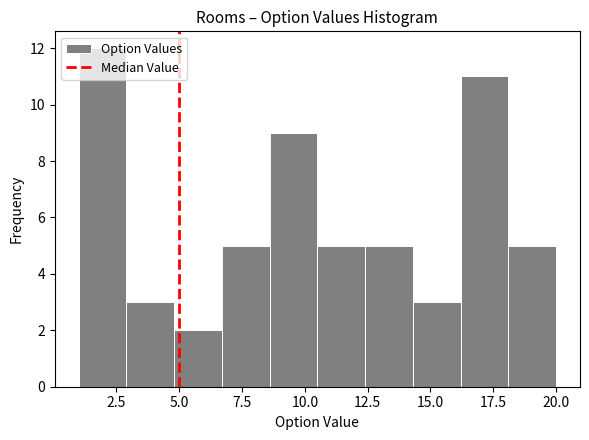

Read against the x-axis, roughly where is the centre of the tallest bar?

2.0